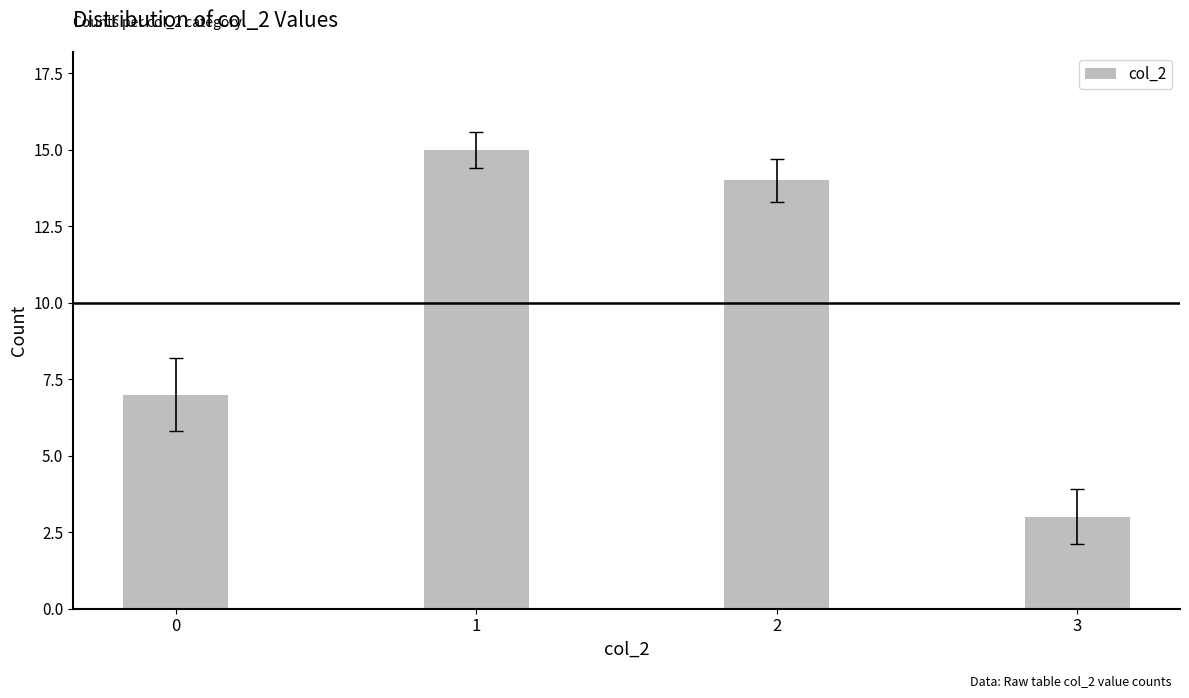

Which category has the lowest value across all series?

3